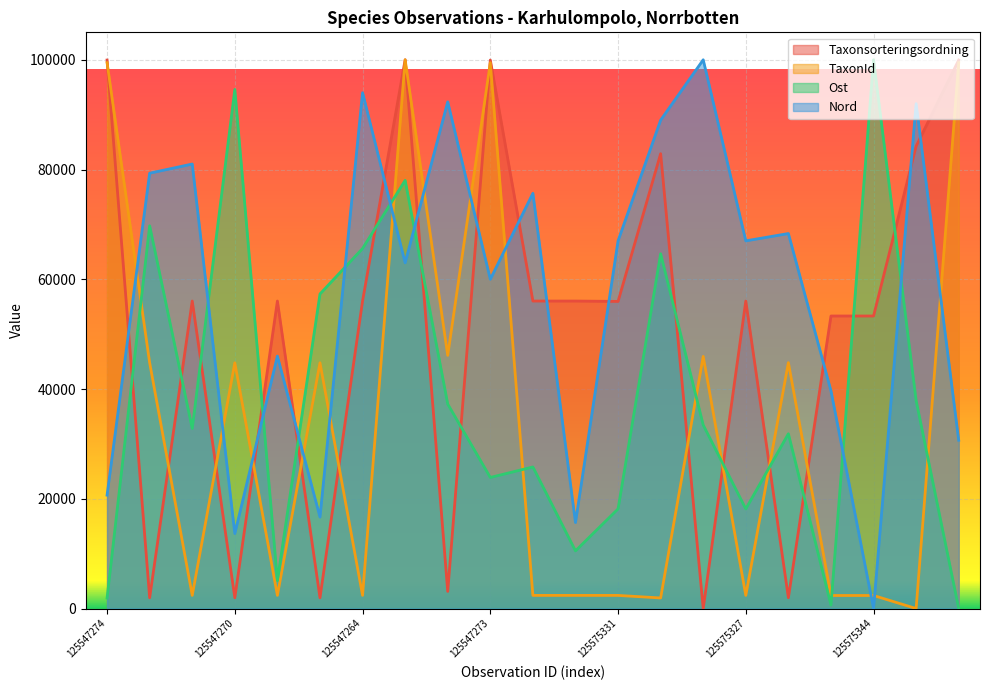

Where do Ost and Nord first cross each other?

125547265 and 125547270